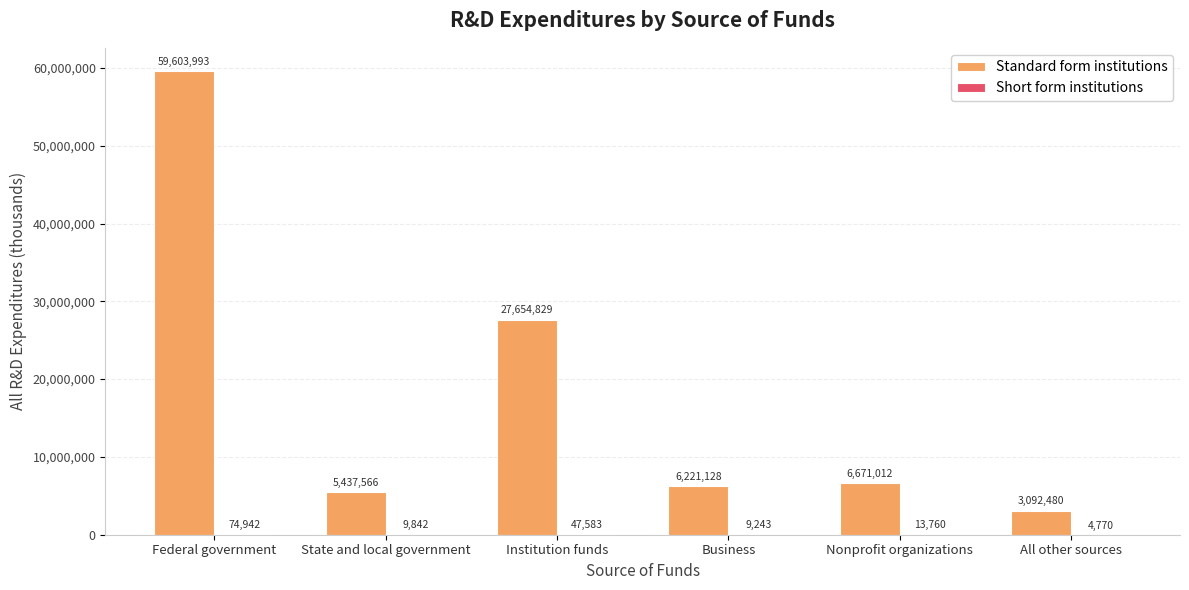

At which category is the sum across all series the highest?

Federal government